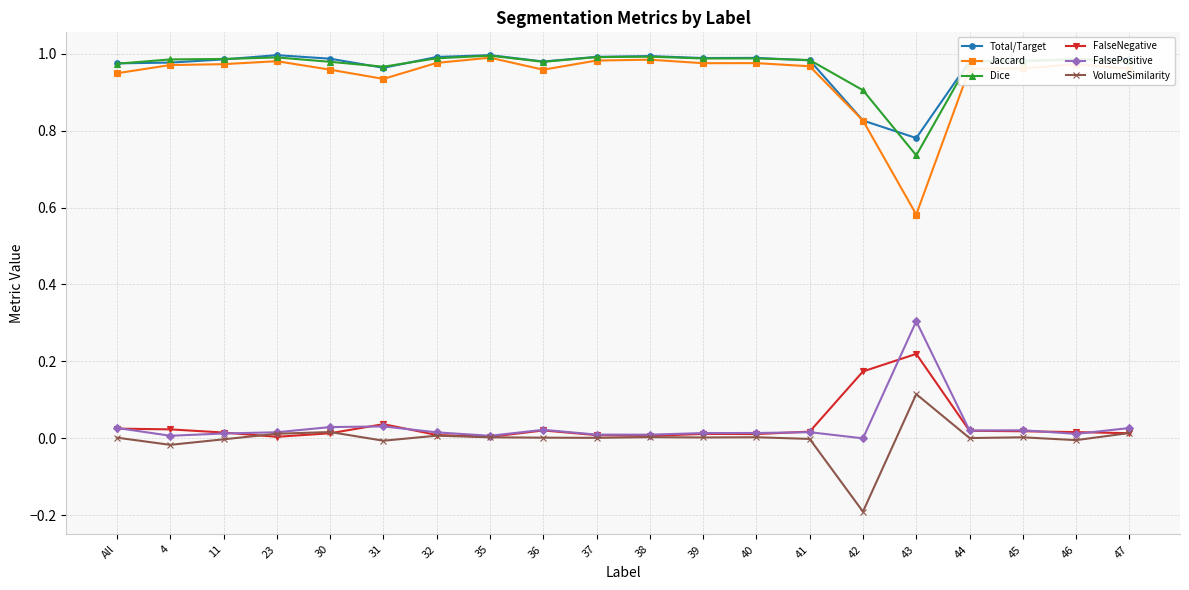

Which category has the lowest value across all series?

42